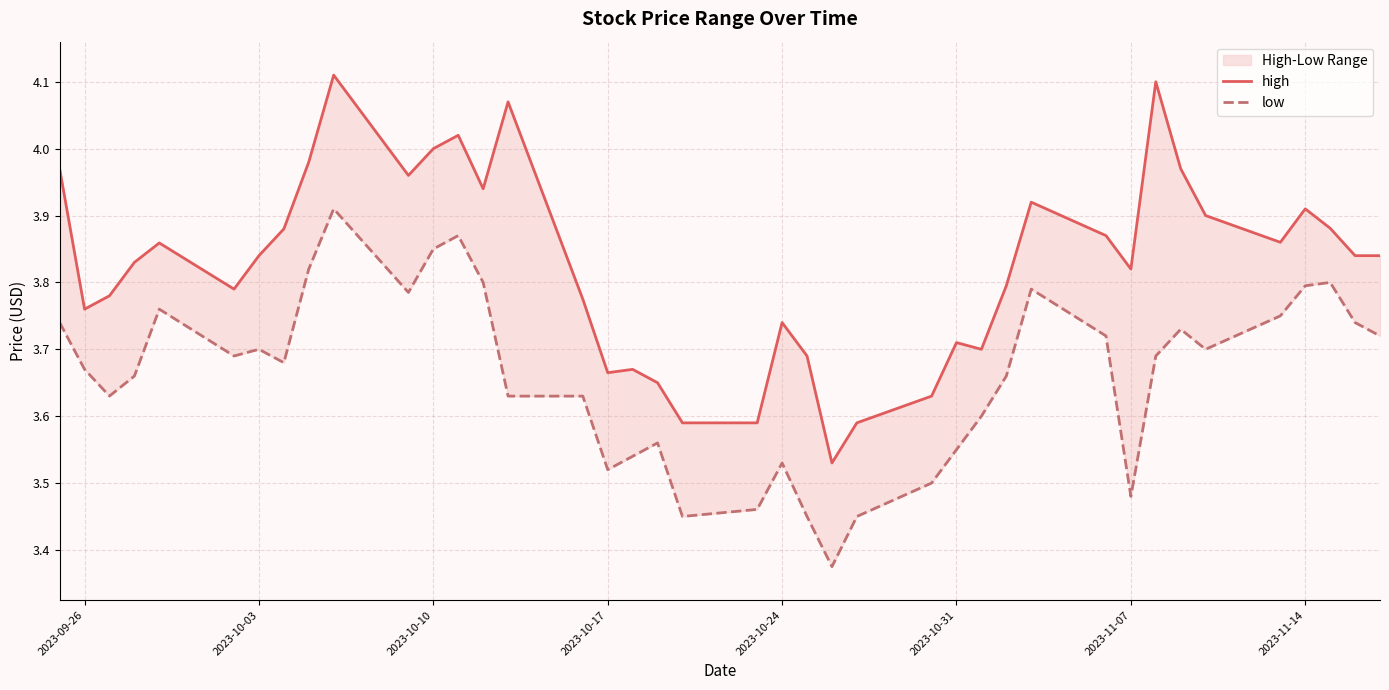

True or false: high and low intersect in this chart.

False